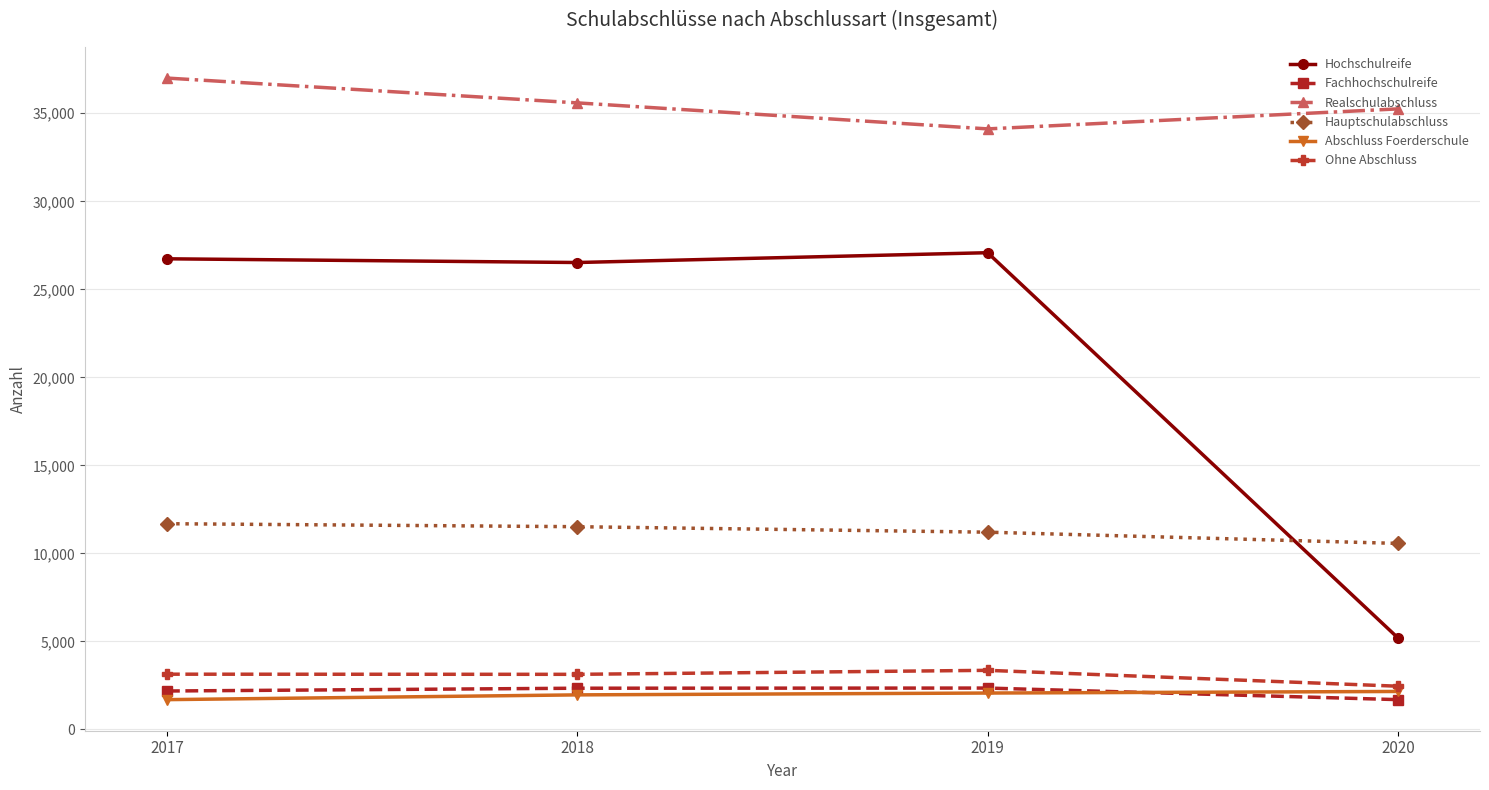

Where is the first local minimum for Hochschulreife?

2018